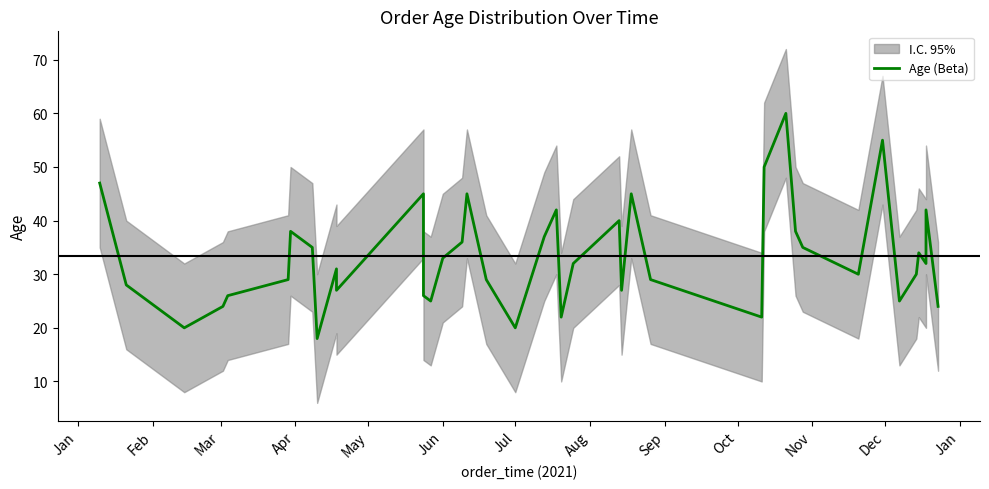

What is the greatest value displayed?

60